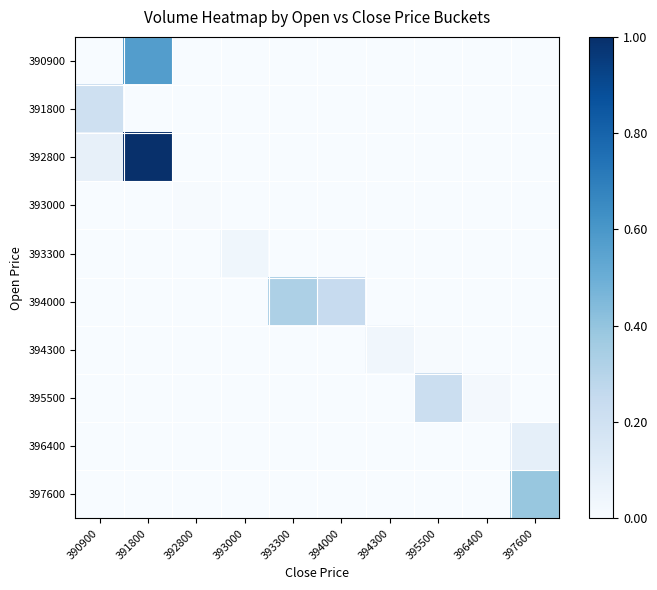

Between 393000 and 395500, which is larger?

393000